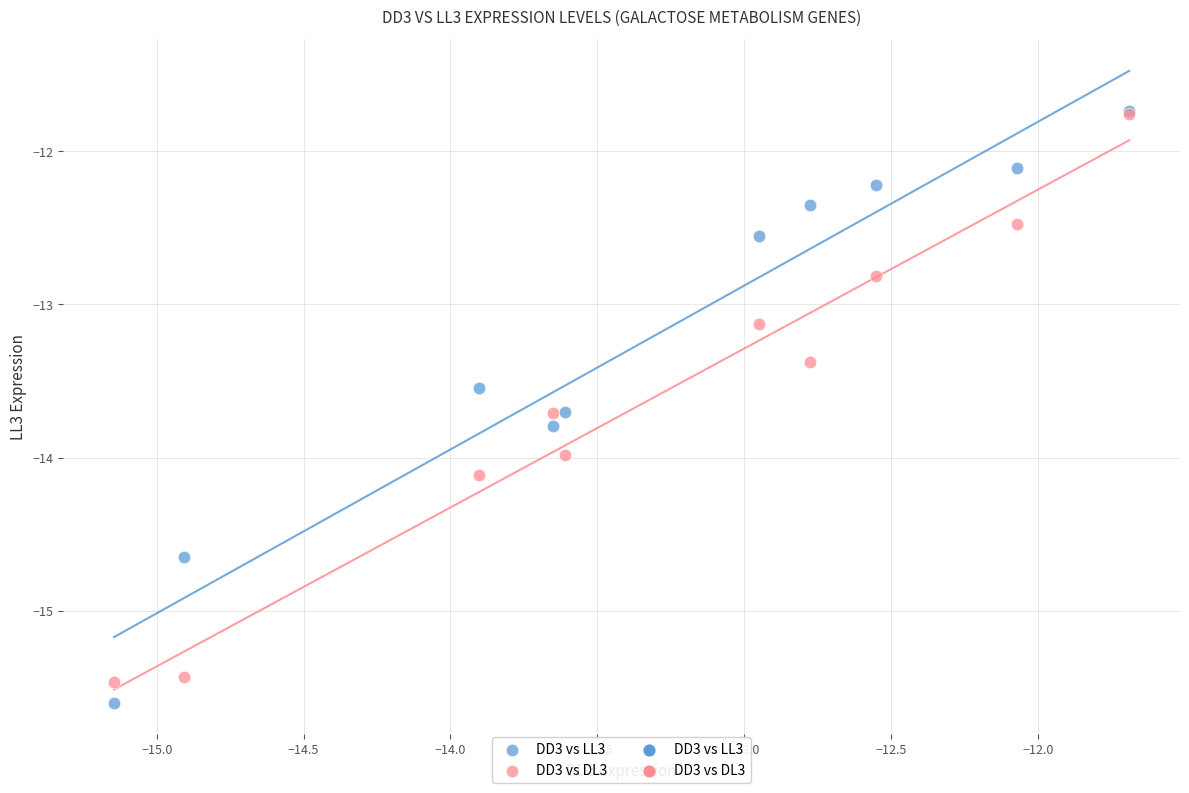

Across all series, what Y value is closest to -13?

-13.1